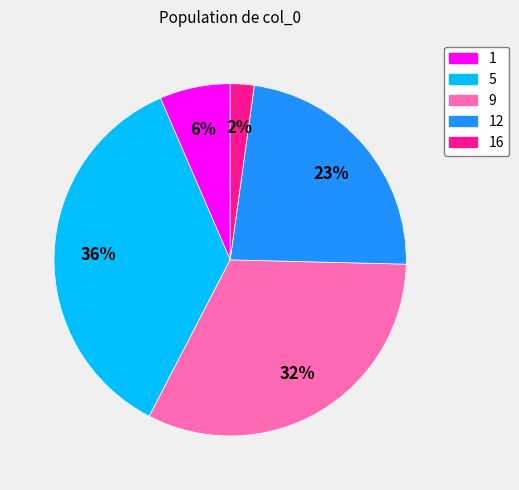

Is there a majority slice in this chart?

No